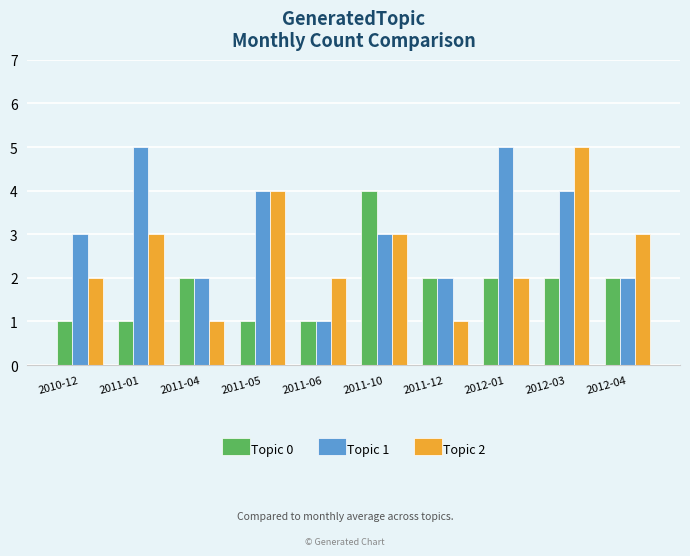

List the series in order of their overall mean, highest first.

Topic 1, Topic 2, Topic 0